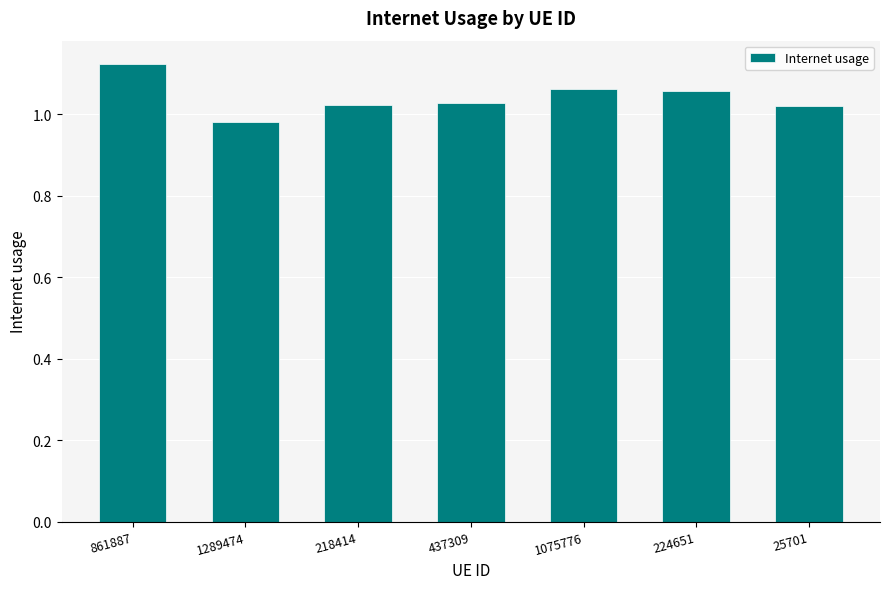

At which label does the data first exceed 1?

861887